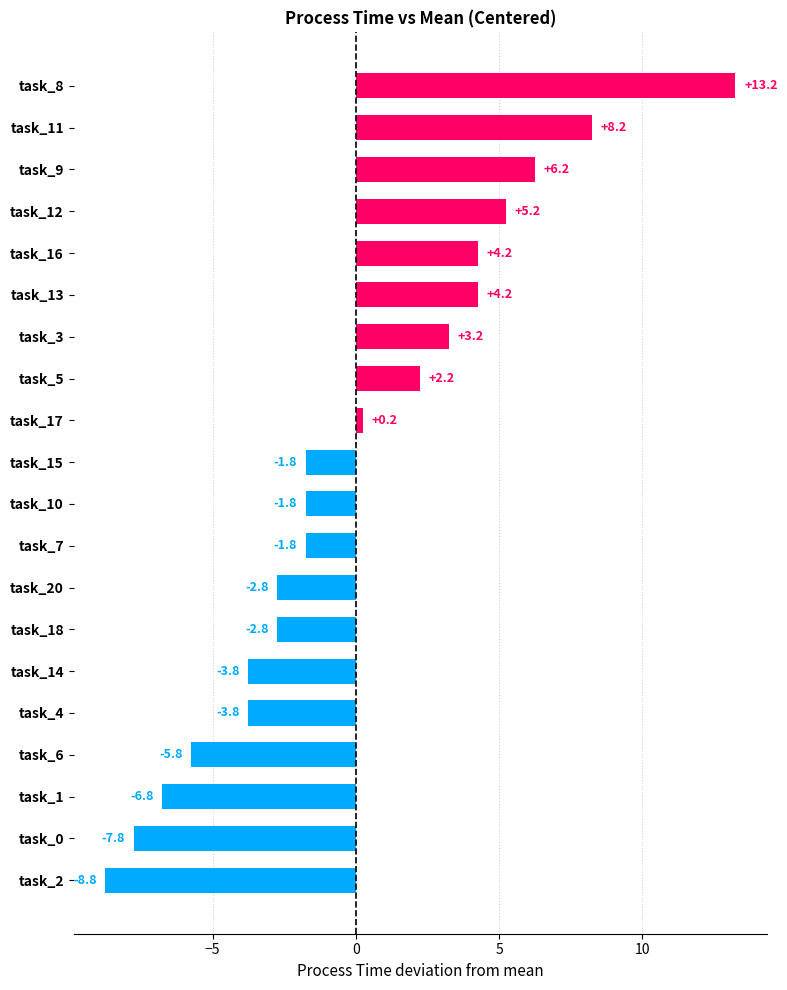

At which label is the value closest to 2?

task_5